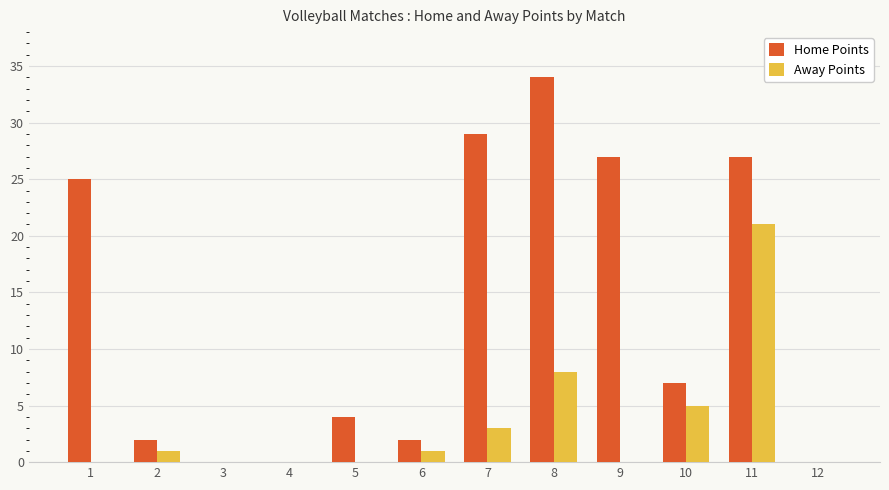

How many data points does each series have?

12